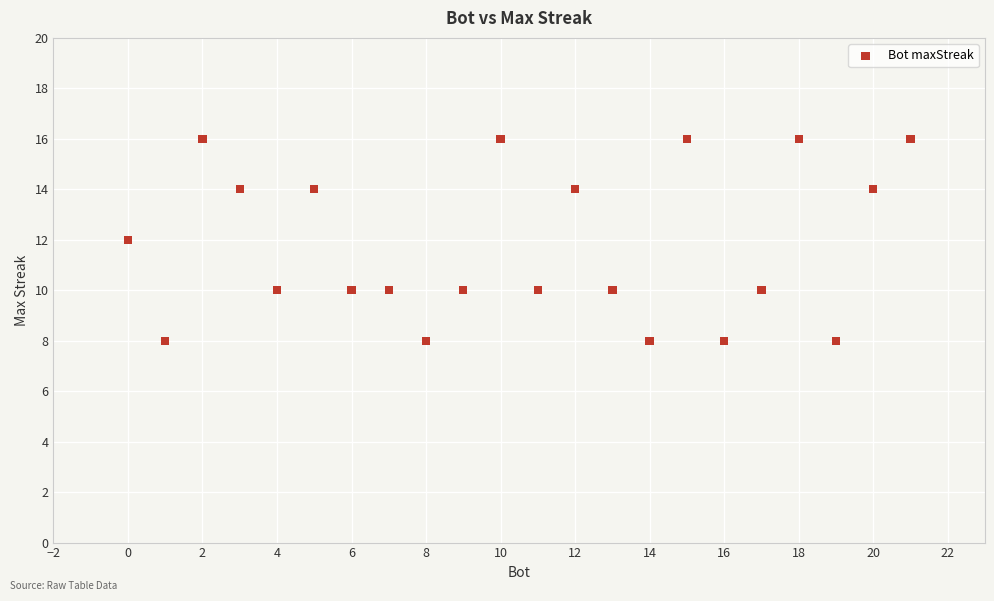

What is the range of X values (max minus min)?

21